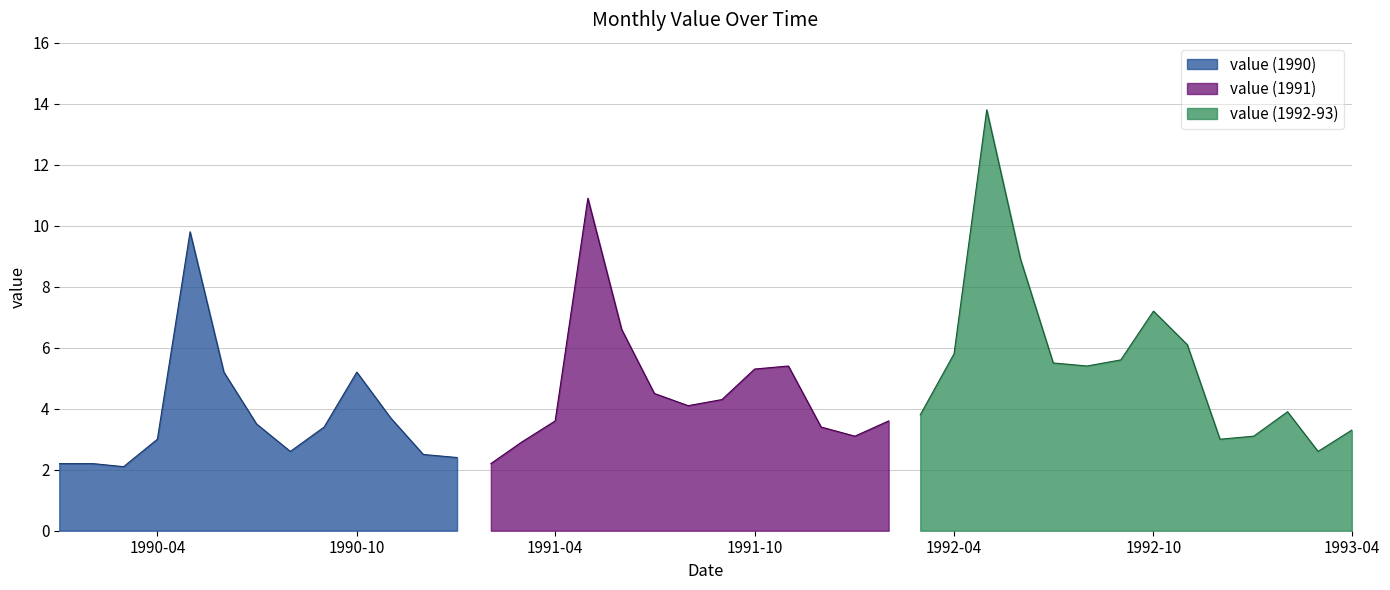

List the labels in order of value, smallest first.

1990-03-01, 1990-01-01, 1990-02-01, 1991-02-01, 1991-01-01, 1990-12-01, 1990-08-01, 1993-03-01, 1991-03-01, 1990-04-01, 1992-12-01, 1992-01-01, 1993-01-01, 1993-04-01, 1990-09-01, 1991-12-01, 1990-07-01, 1991-04-01, 1992-02-01, 1990-11-01, 1992-03-01, 1993-02-01, 1991-08-01, 1991-09-01, 1991-07-01, 1990-06-01, 1990-10-01, 1991-10-01, 1991-11-01, 1992-08-01, 1992-07-01, 1992-09-01, 1992-04-01, 1992-11-01, 1991-06-01, 1992-10-01, 1992-06-01, 1990-05-01, 1991-05-01, 1992-05-01